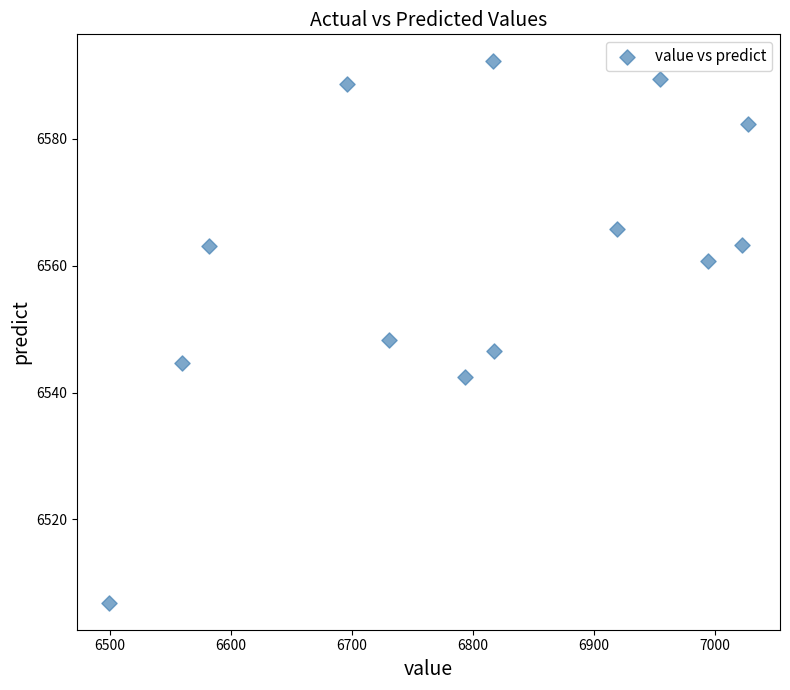

What is the range of X values (max minus min)?

528.1